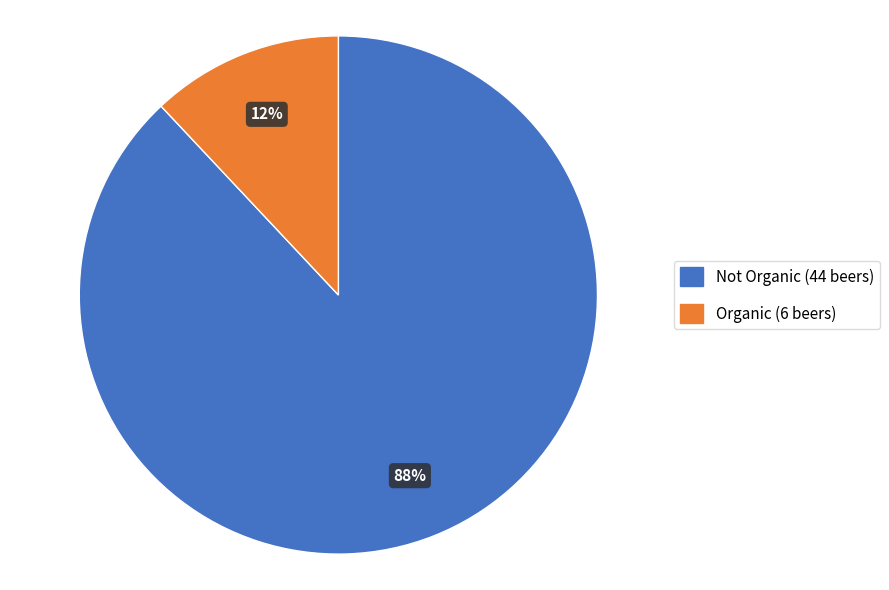

To the nearest percent, what is the average slice percentage?

50%